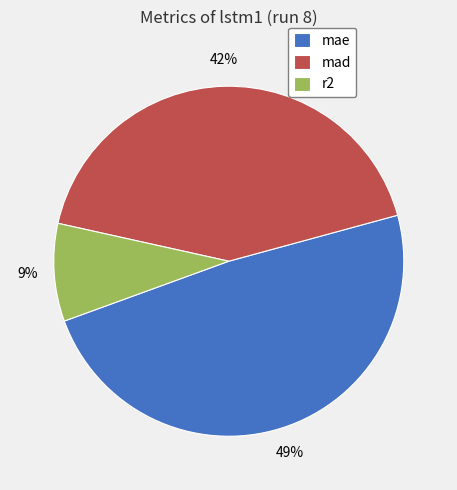

Does mad account for over 50% of the chart?

No